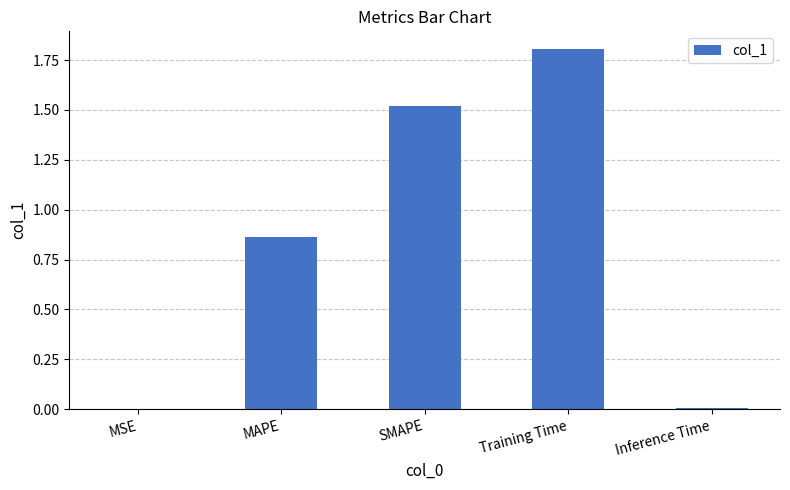

True or false: the data shows 1.2 at Training Time.

False